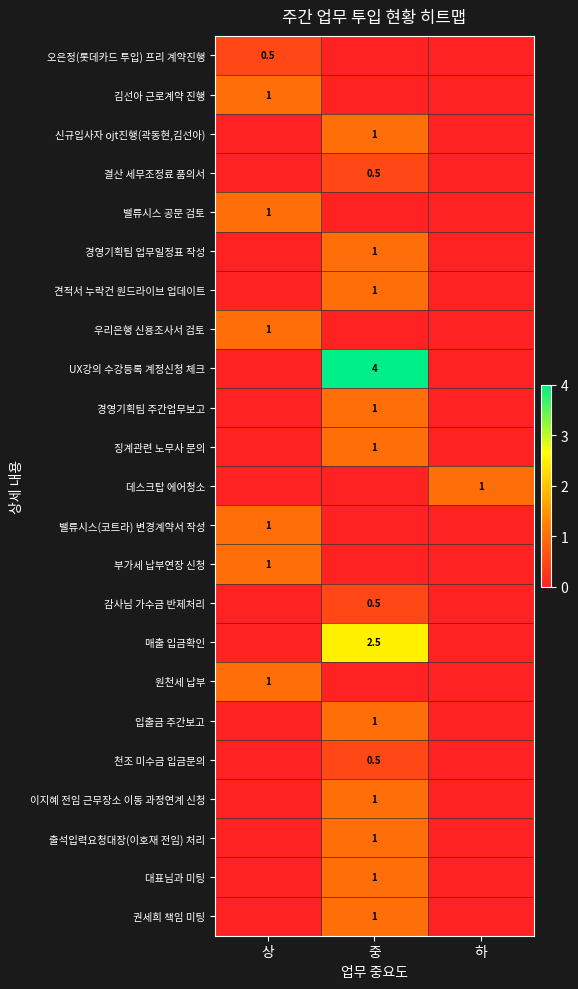

Which label corresponds to the largest value in the chart?

중